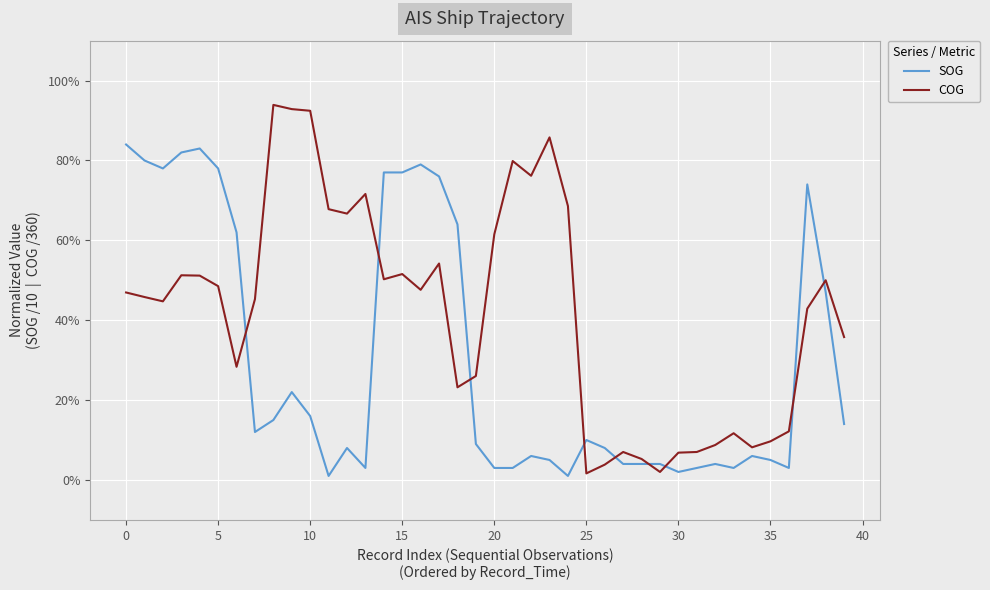

What is the label of the 6th point from the right?

34